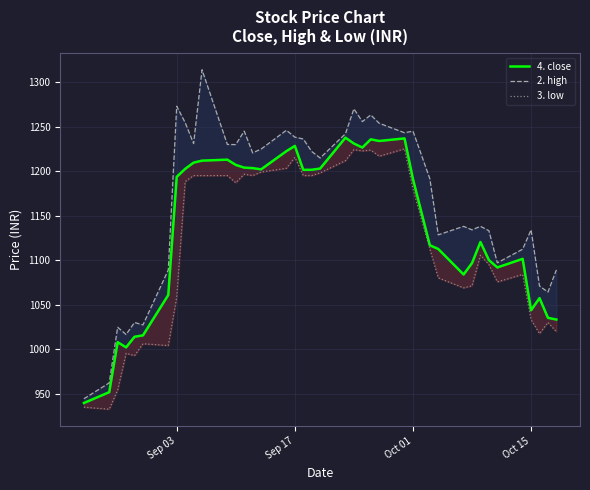

True or false: 3. low and 2. high intersect in this chart.

False